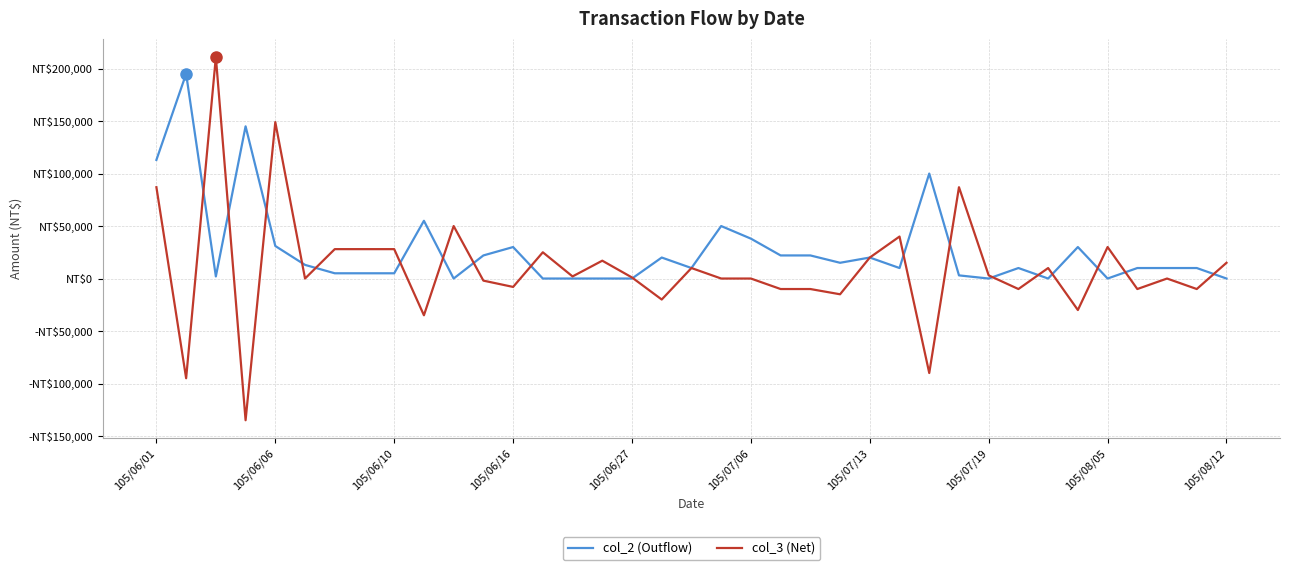

After their last crossing, which series has the higher values: col_2 (Outflow) or col_3 (Net)?

col_3 (Net)